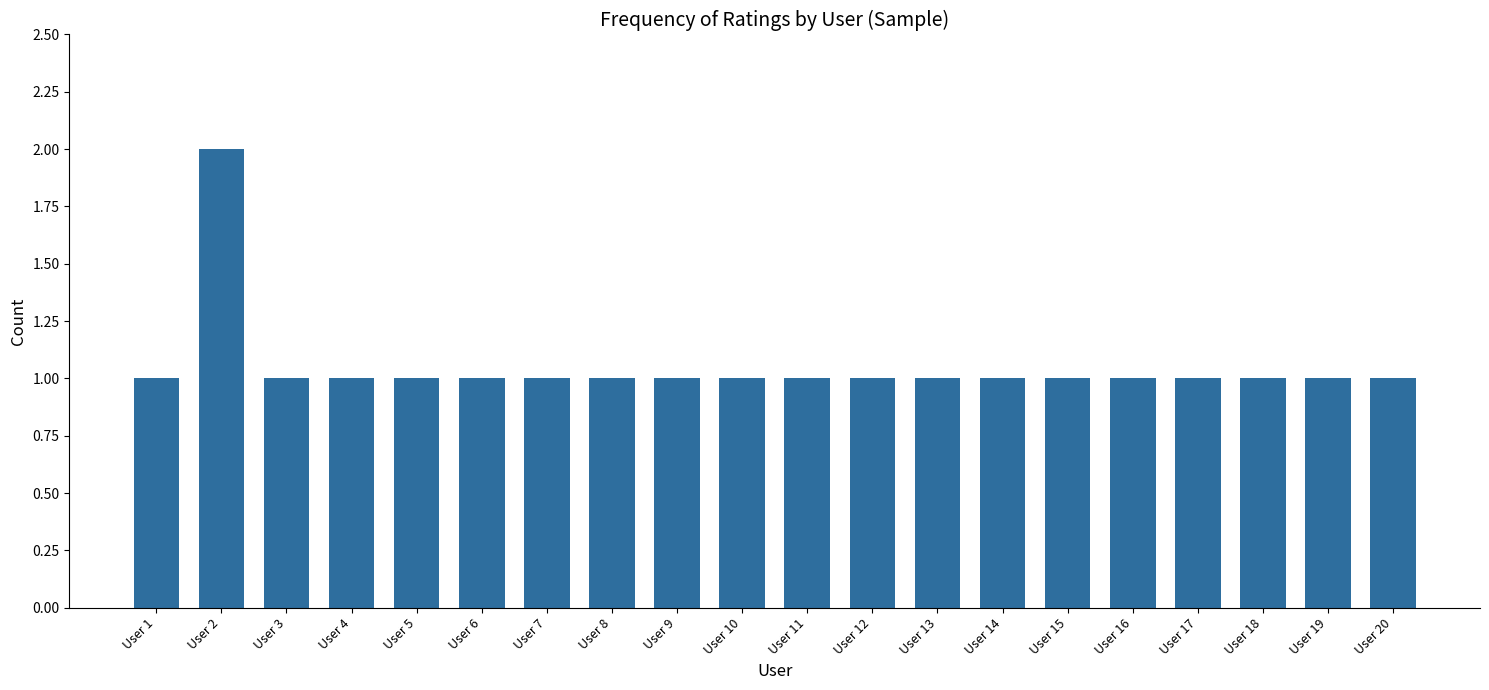

How many distinct data groups are displayed?

1